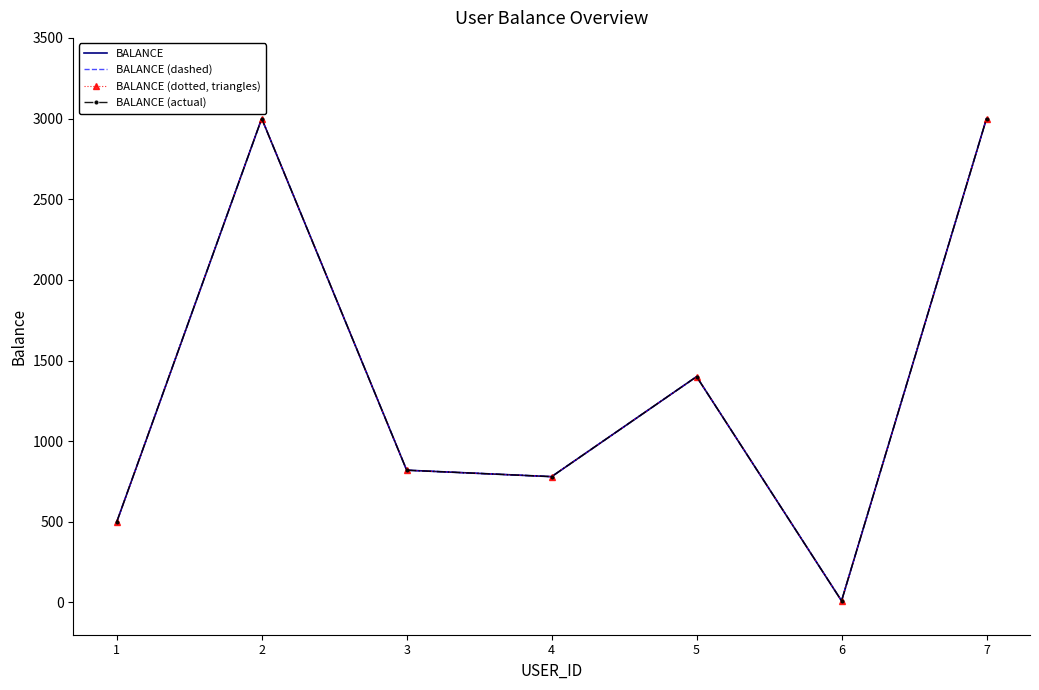

How many categories are shown in the chart?

7